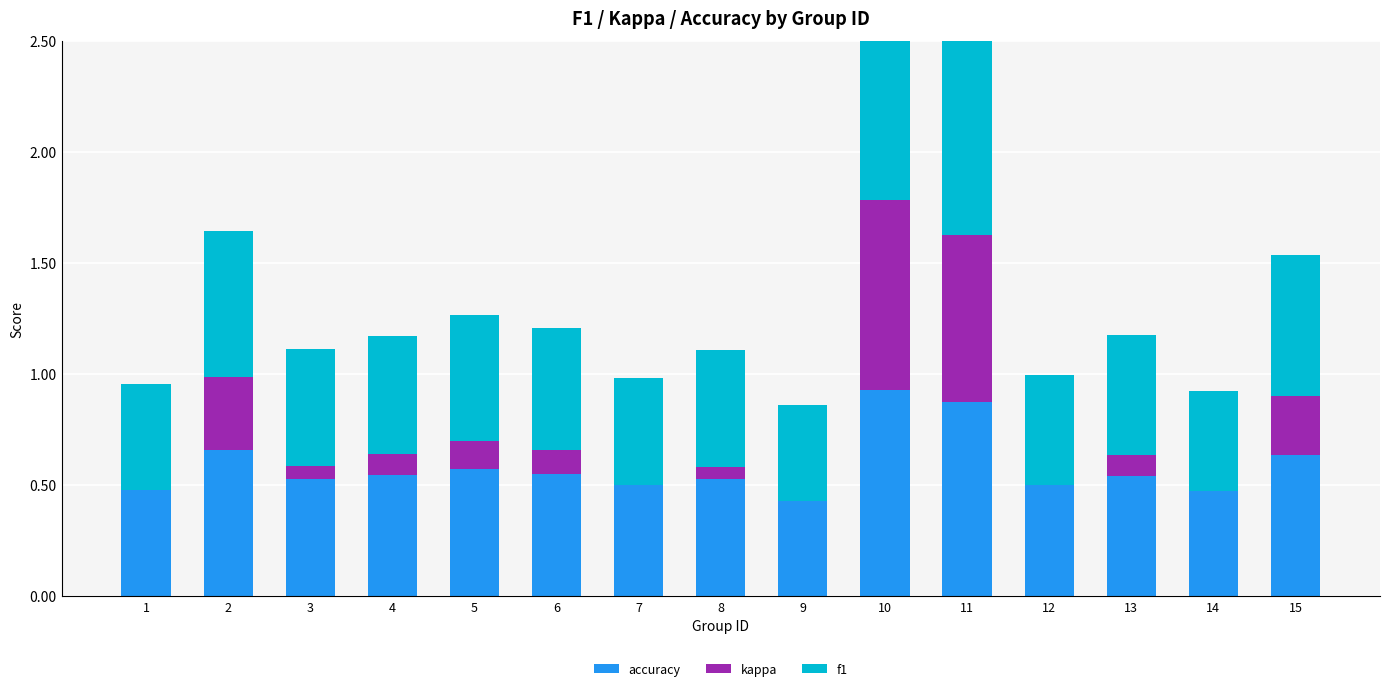

Rank the series by their maximum value, from highest to lowest.

accuracy, f1, kappa